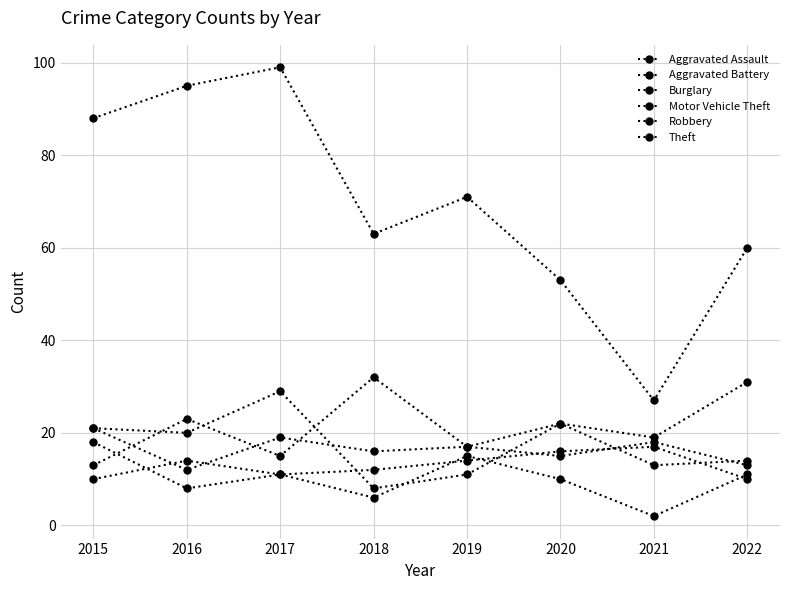

In Aggravated Battery, how many points are higher than both neighbors (excluding endpoints)?

3